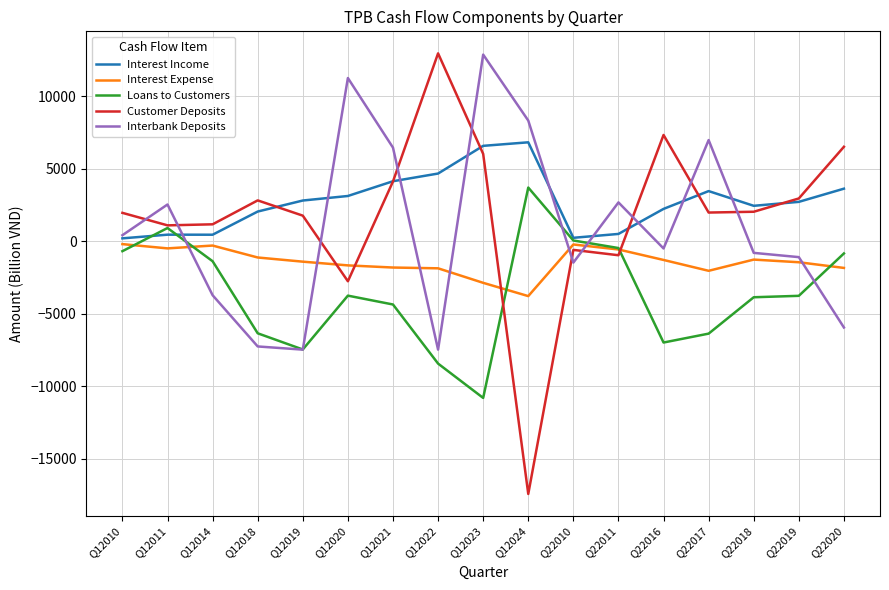

How many intersections are there between Customer Deposits and Interest Expense?

4